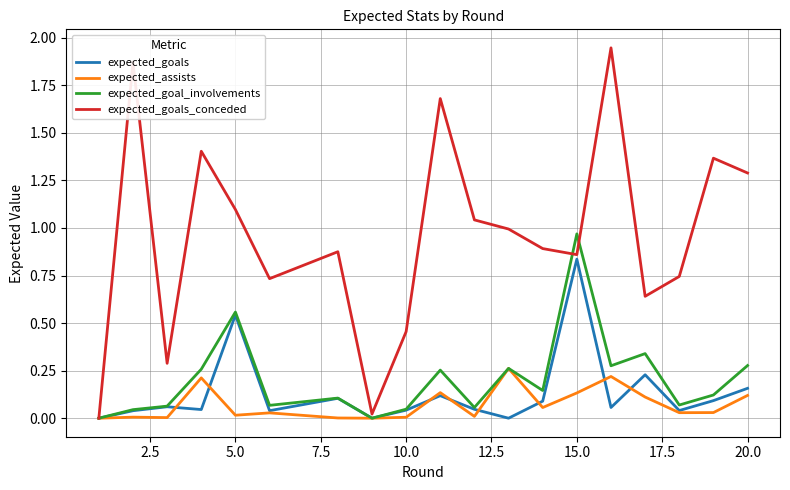

Which series has the largest total across all categories?

expected_goals_conceded